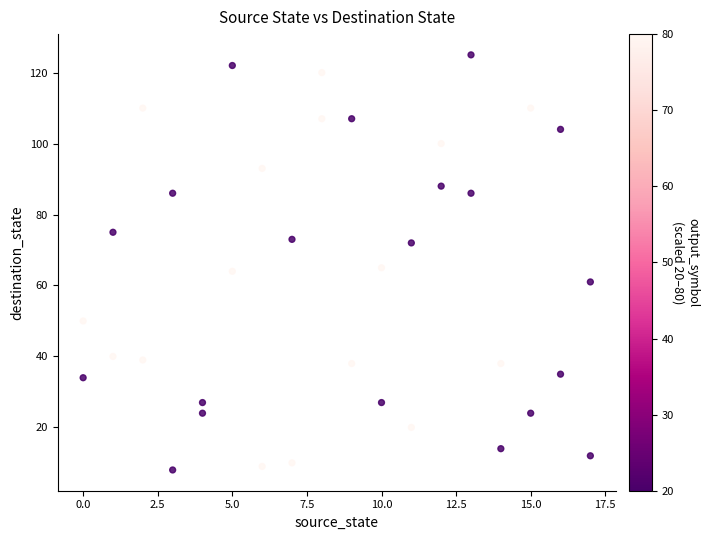

What is the range of Y values (max minus min)?

117